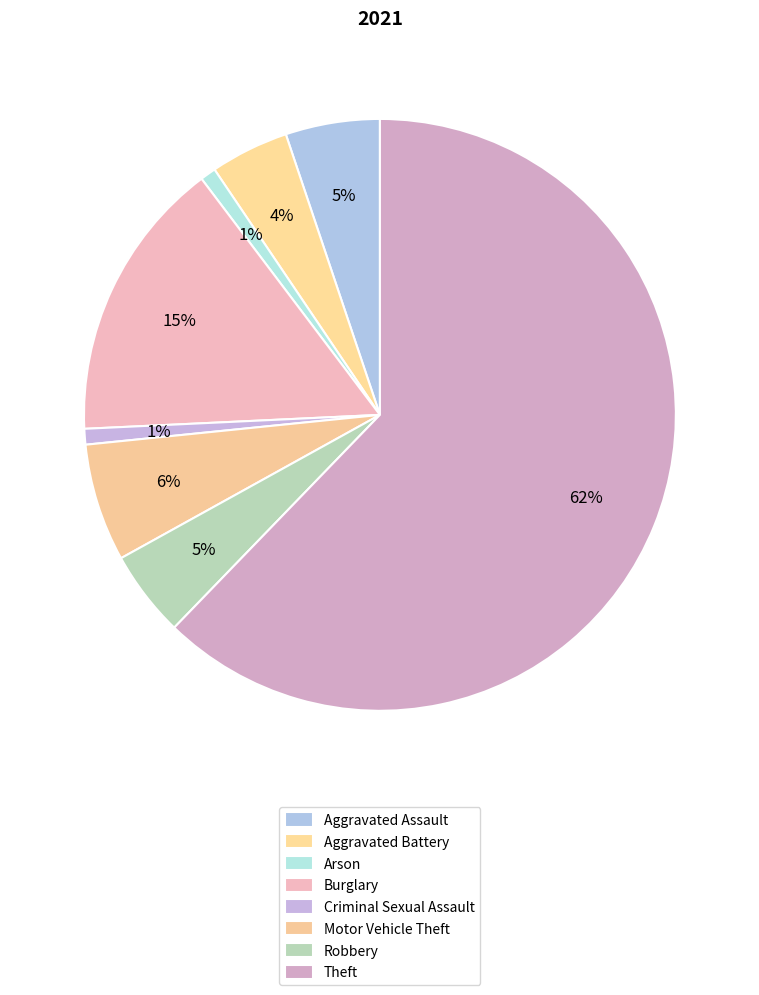

Which slice is the largest?

Theft